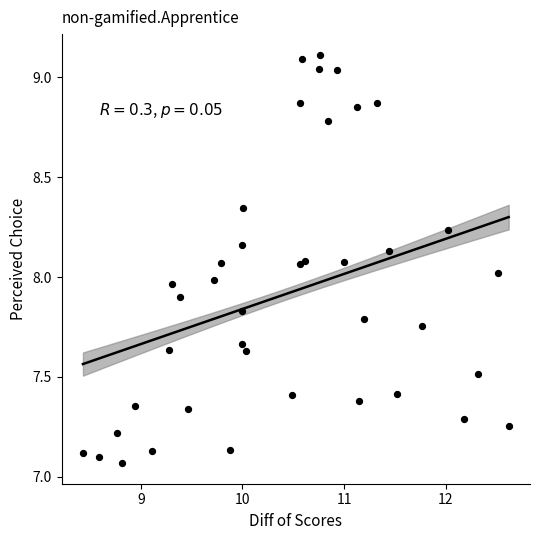

What is the range of X values (max minus min)?

4.2